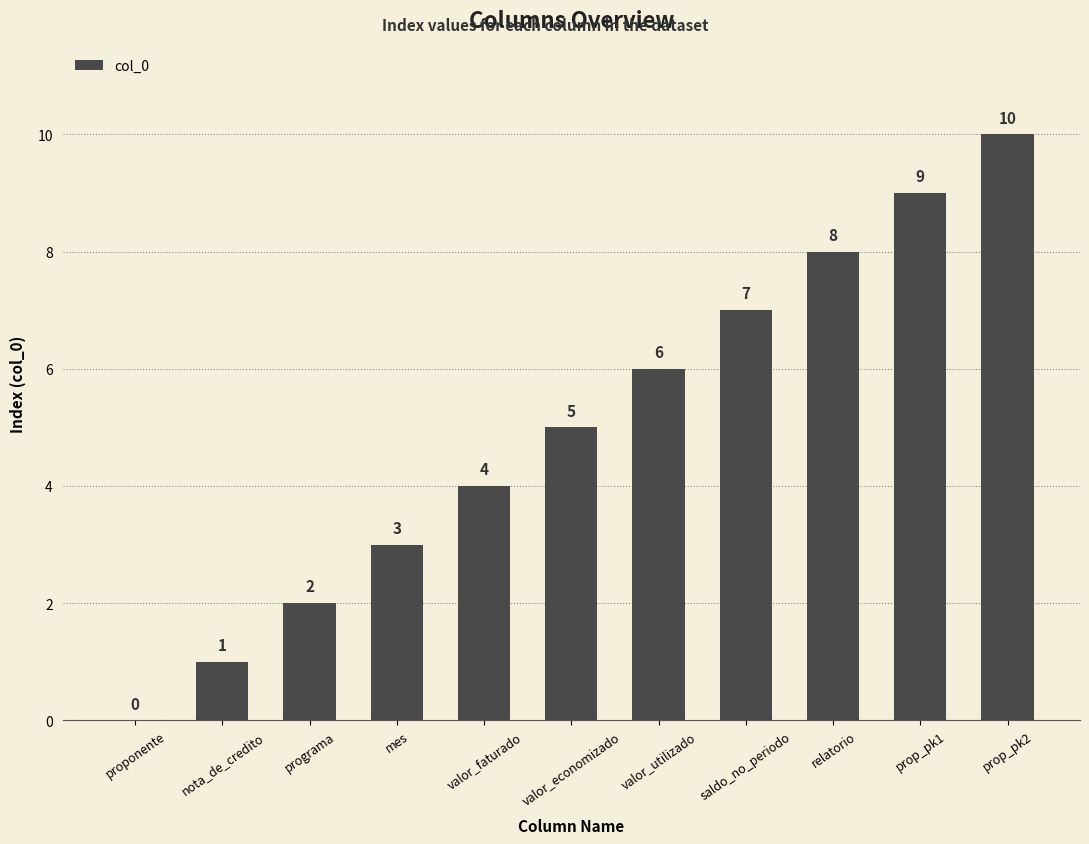

True or false: the data shows 4 at valor_faturado.

True